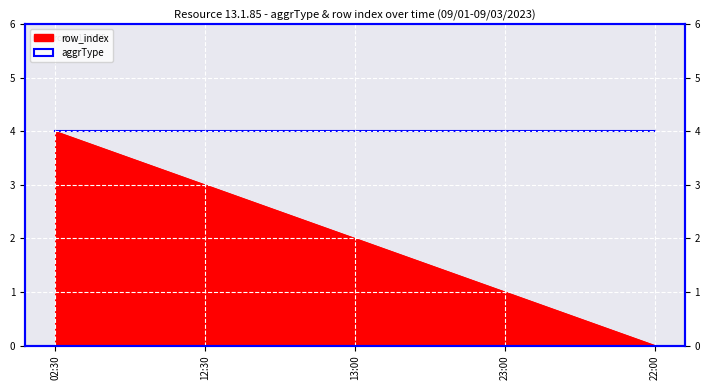

What is the change in value from 12:30 to 23:00?

-2